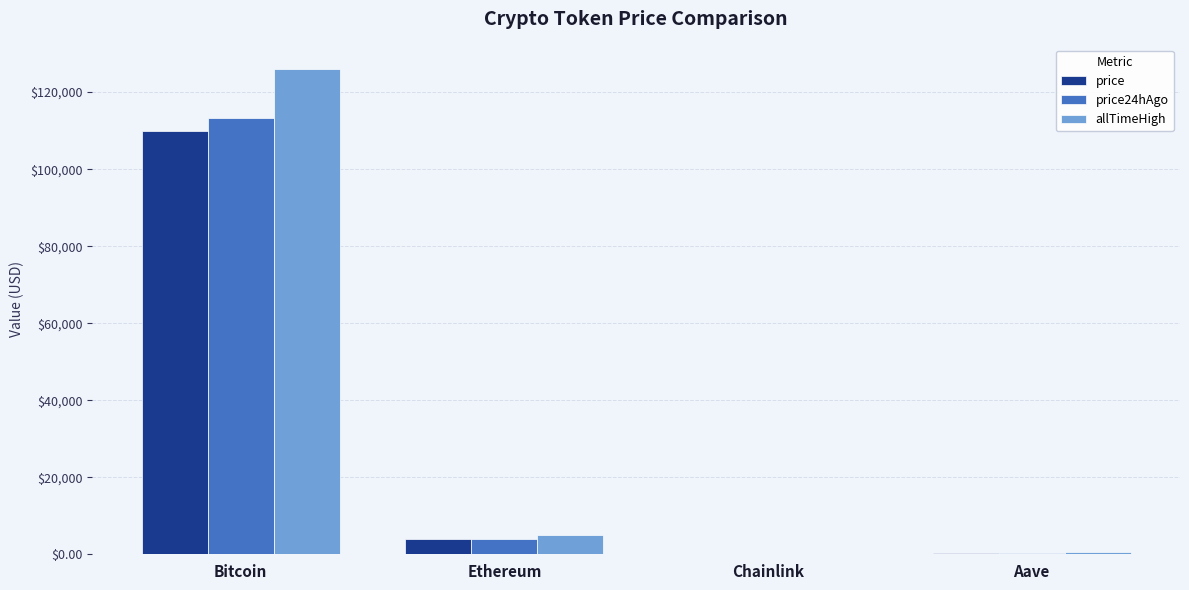

What is the maximum value shown in the chart?

126080.0